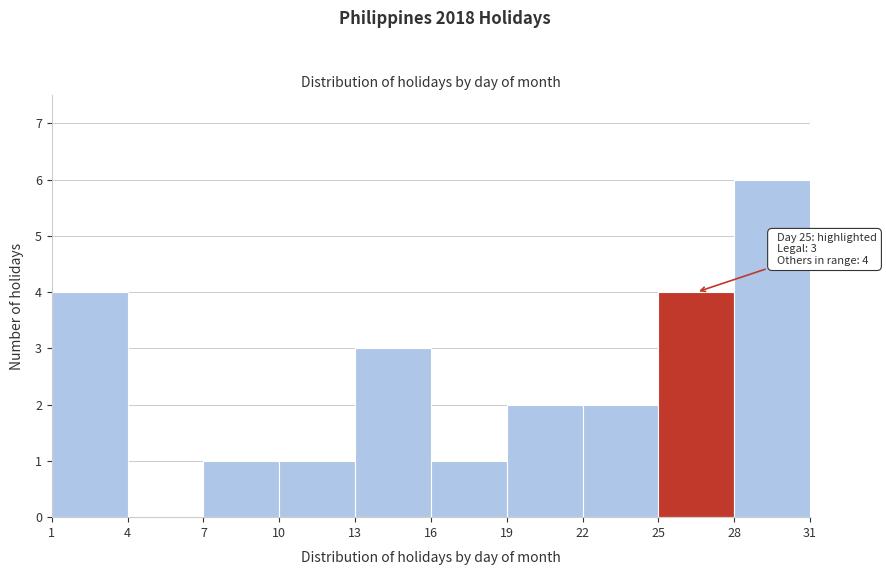

Over which range of the x-axis is the bar tallest?

28 to 31